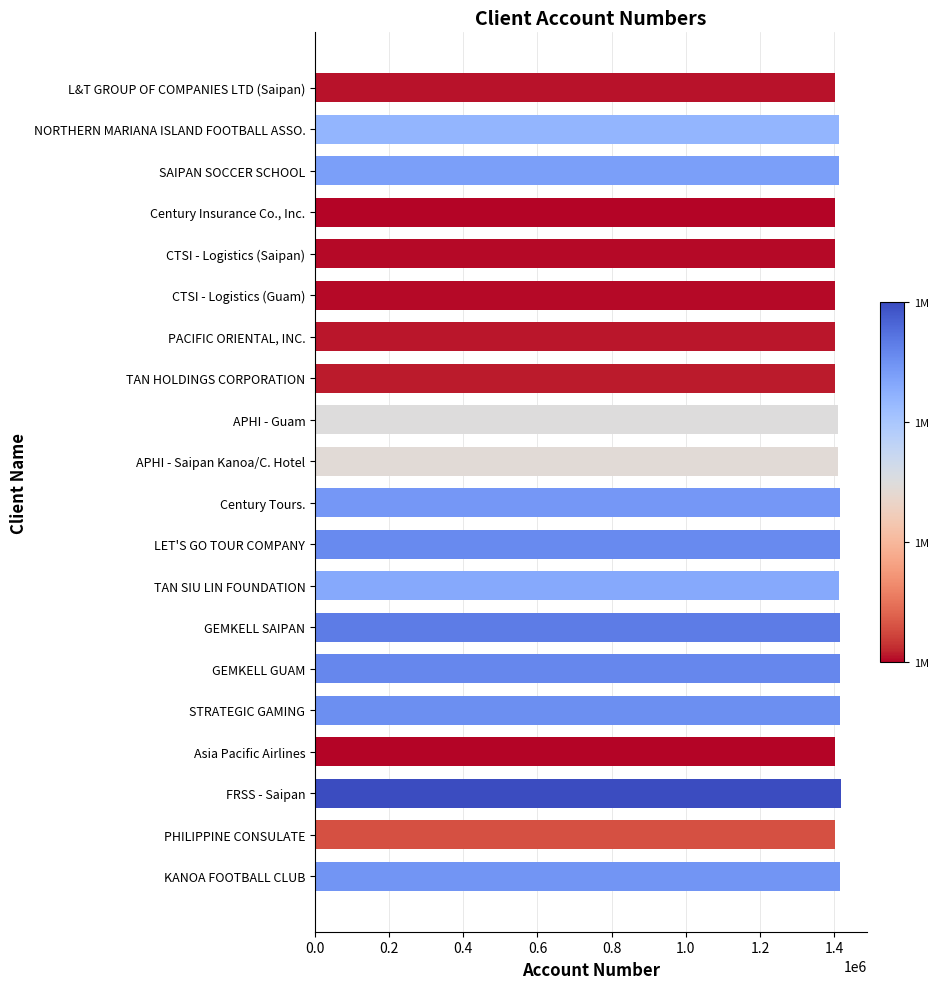

How many series are shown in this chart?

1